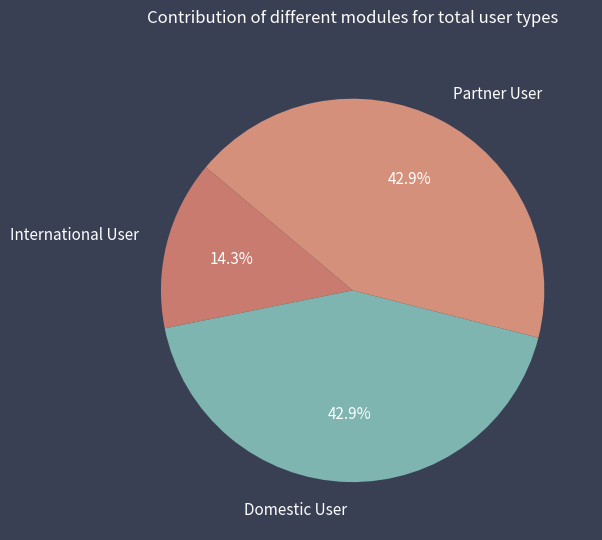

What is the ratio of the value at Partner User to the value at Domestic User?

1.0